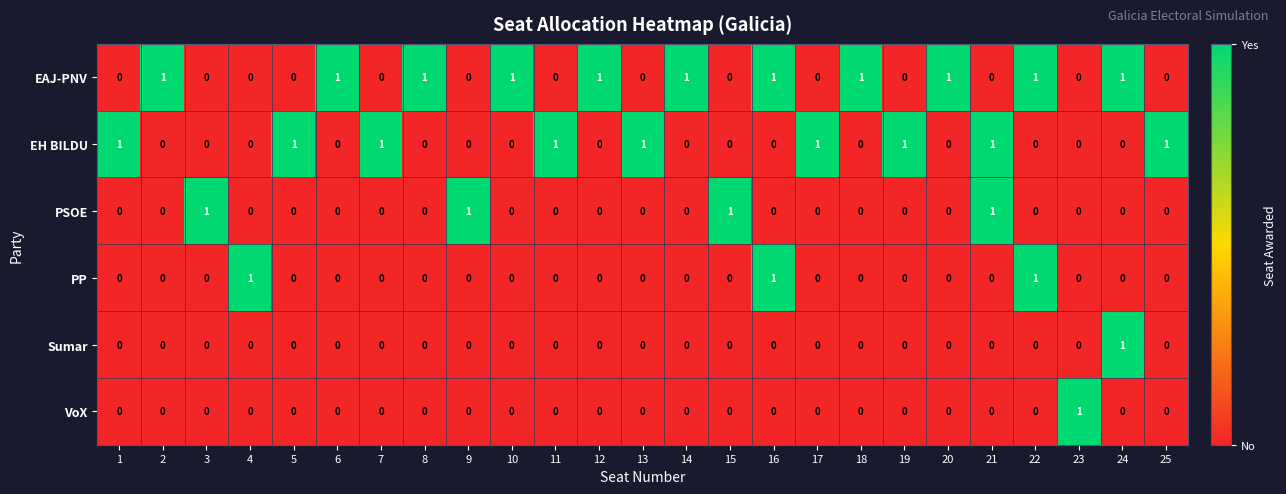

What is the total value across all series at 20?

1